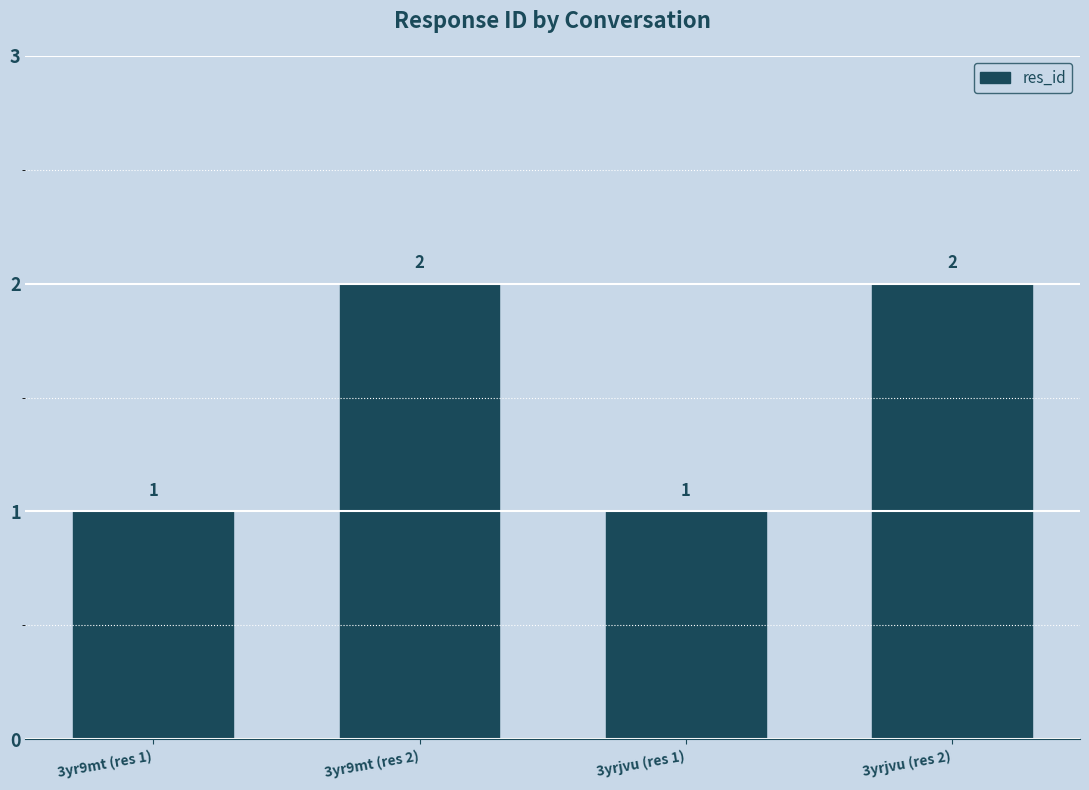

What is the maximum value shown in the chart?

2